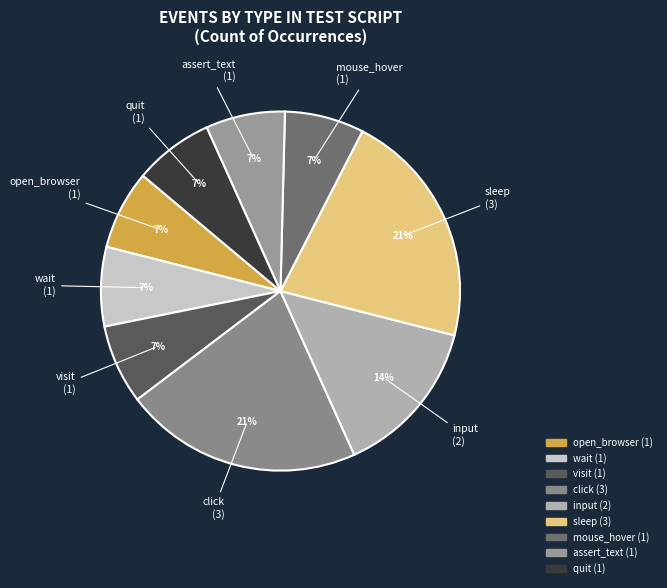

Do mouse_hover and wait together represent more than half of the pie?

No